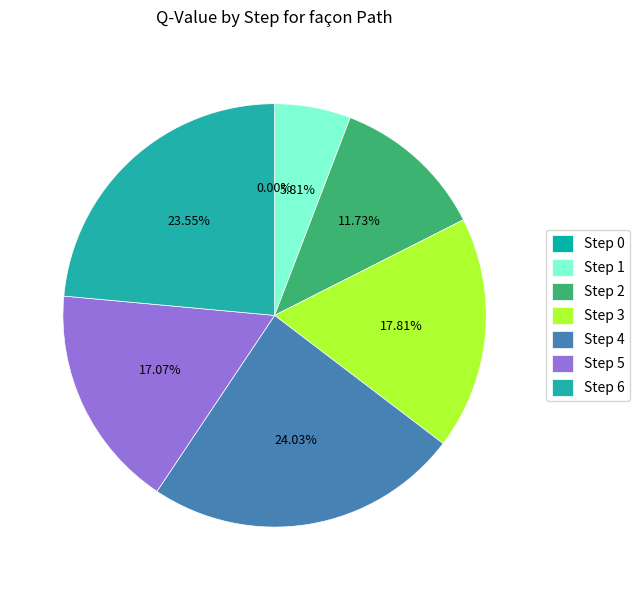

Does Step 0 account for over 50% of the chart?

No